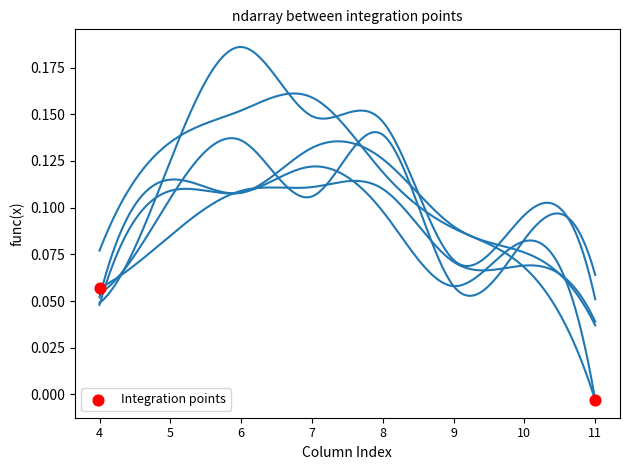

How many lines are shown in the chart?

6